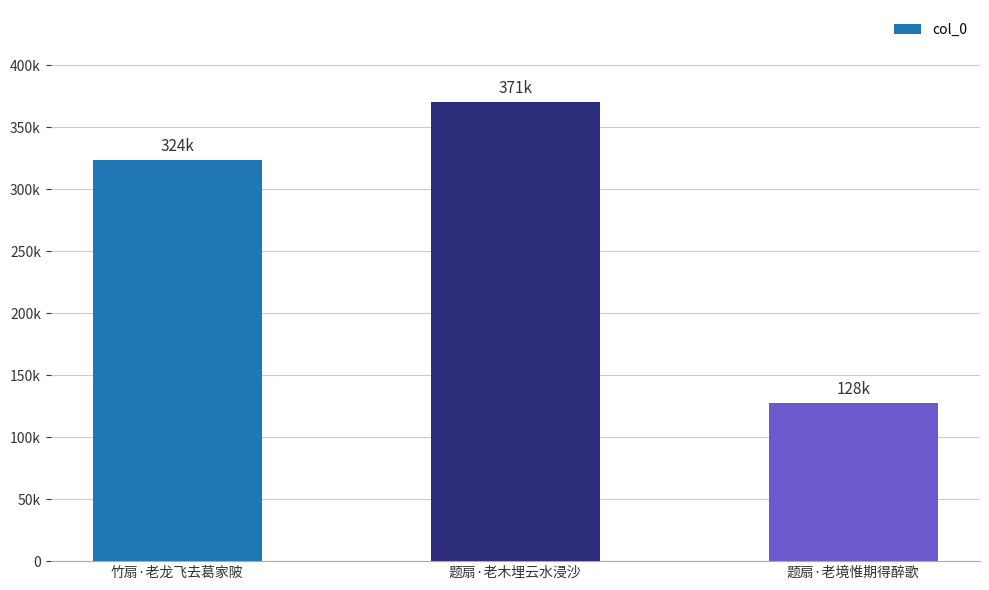

Are the bars horizontal?

No